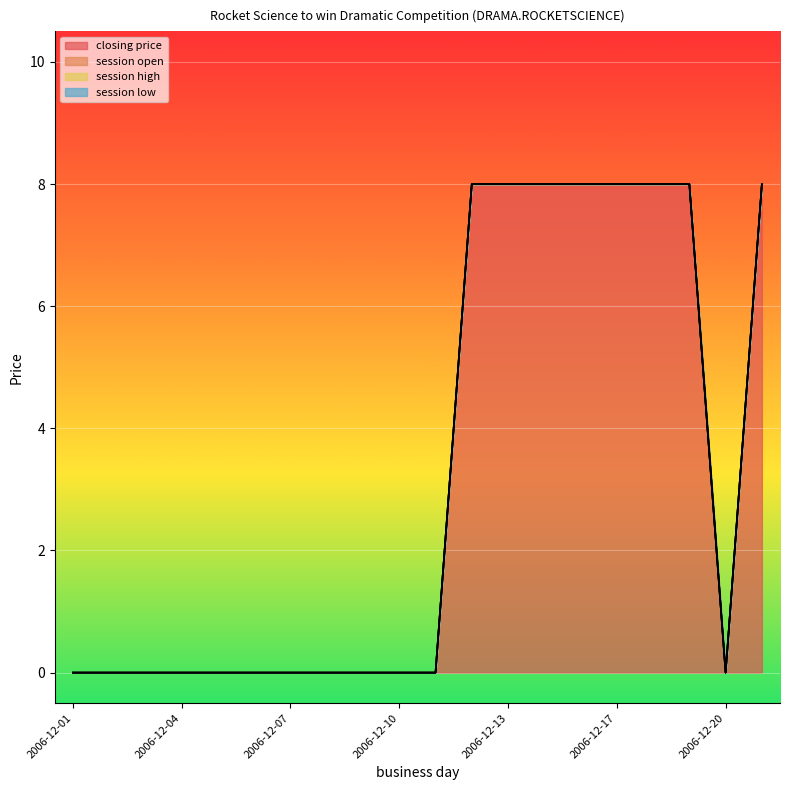

How many lines are shown in the chart?

4